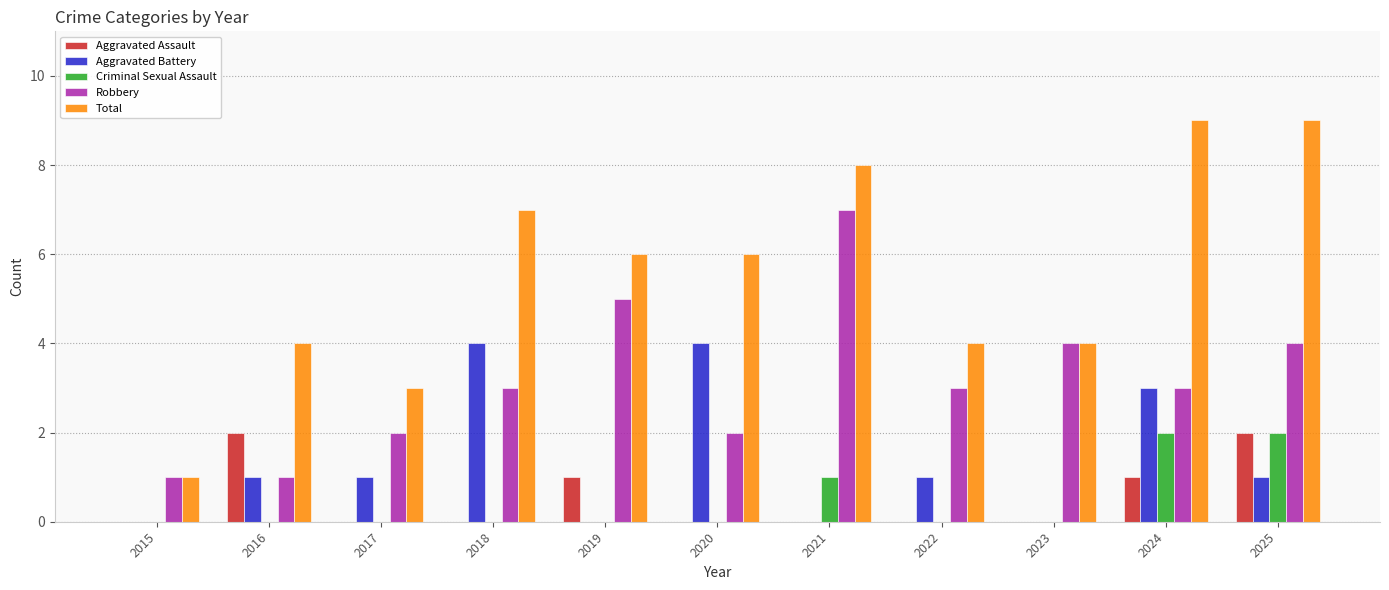

What is the sum of the Aggravated Battery values at 2015 and 2022?

1